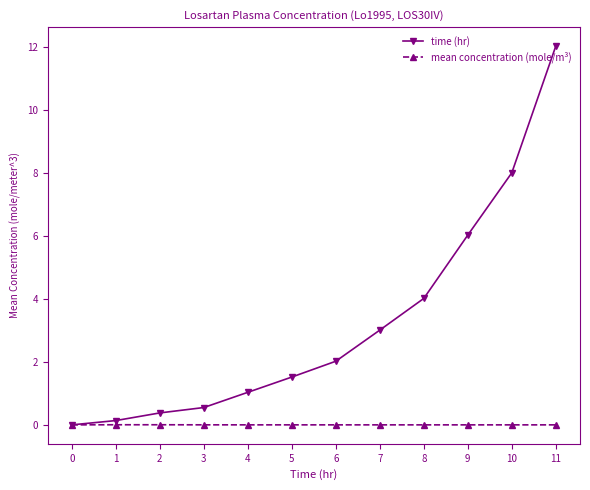

Is this an area chart (filled region under the line)?

No